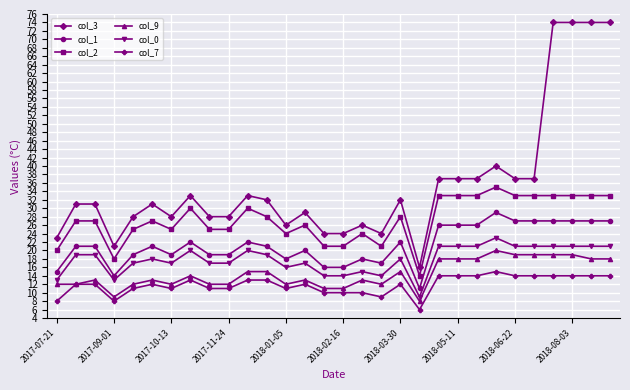

True or false: col_7 and col_0 intersect in this chart.

False